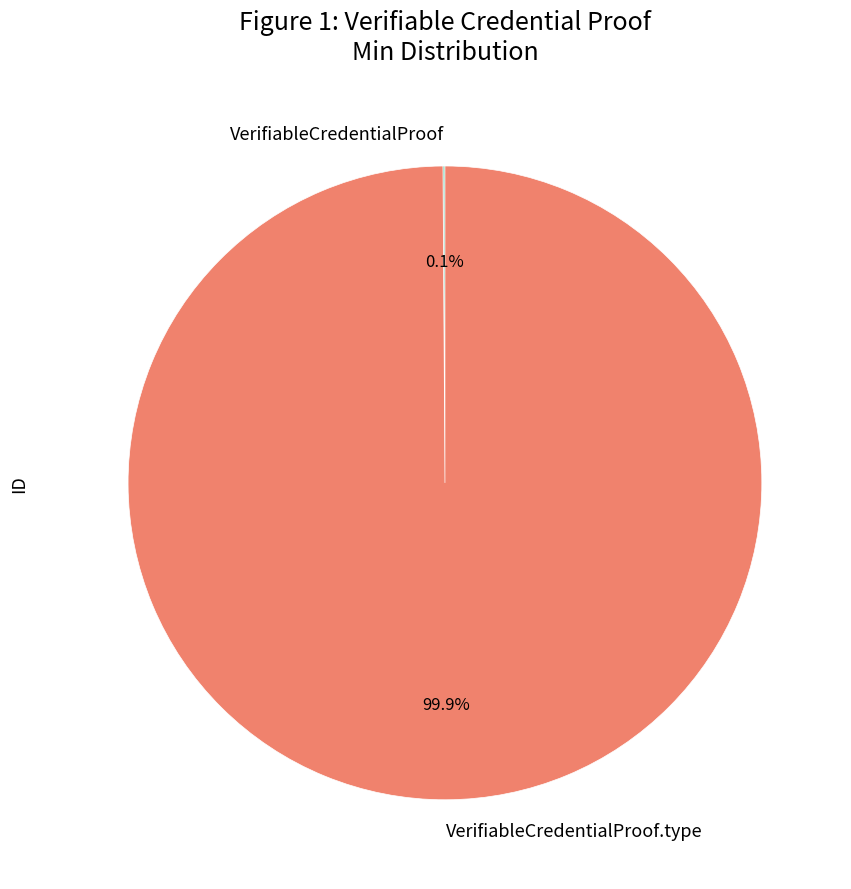

Does any single category account for the majority?

Yes